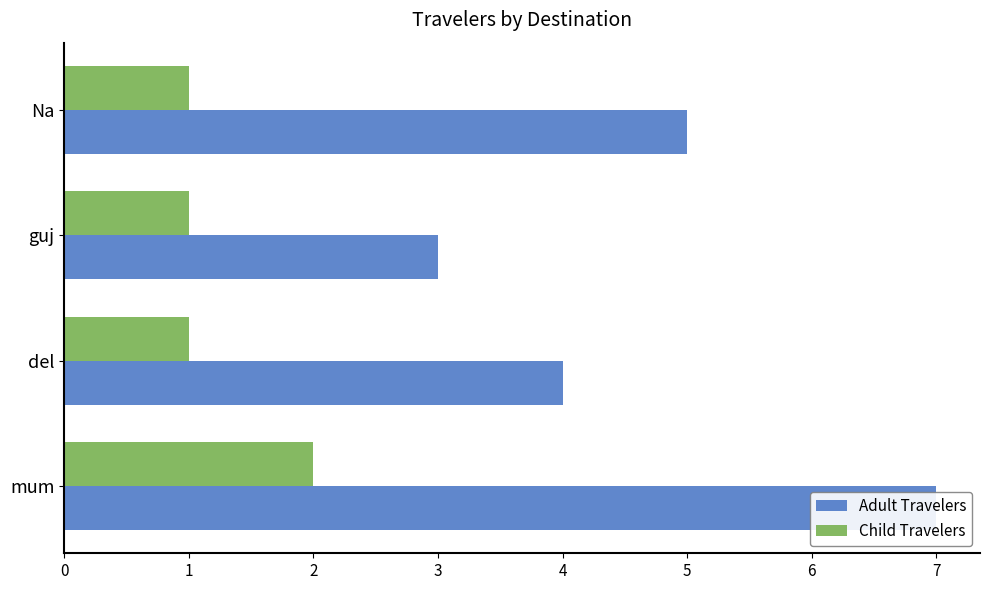

How many Adult Travelers values are between 4 and 7?

3